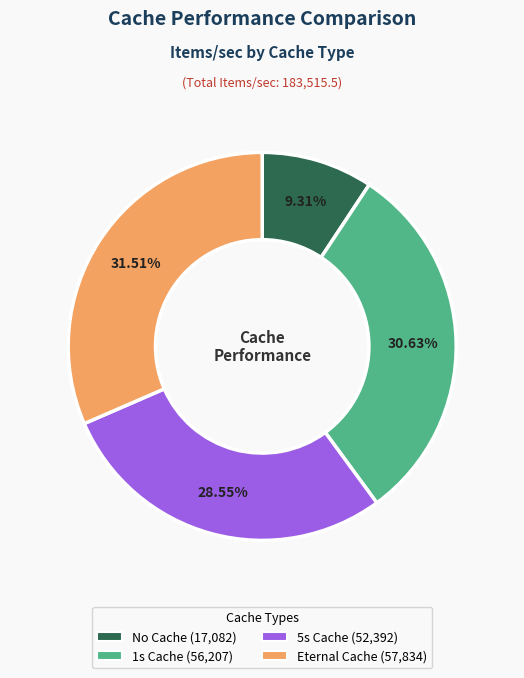

To the nearest percent, what portion does 1s Cache represent?

31%